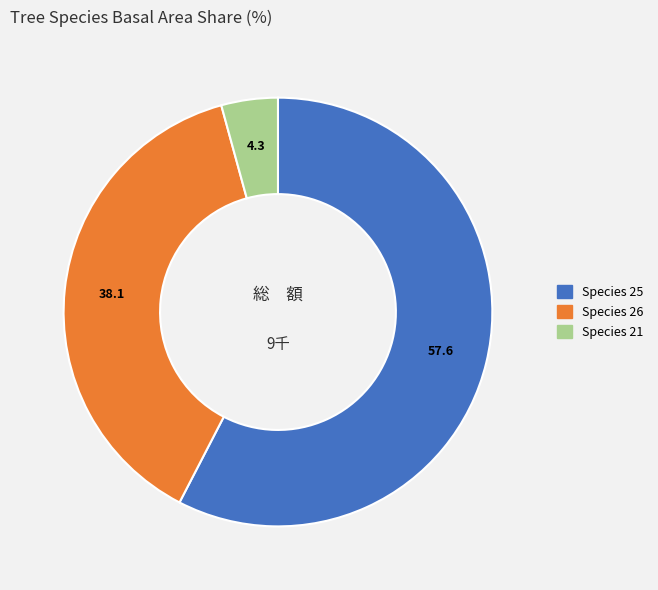

Does any single category account for the majority?

Yes